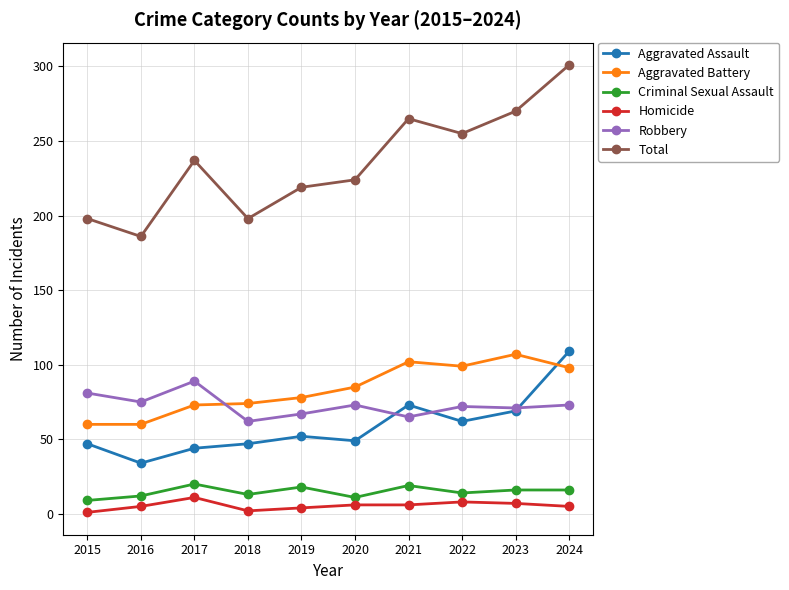

What value does the Aggravated Battery series have at 2017?

73